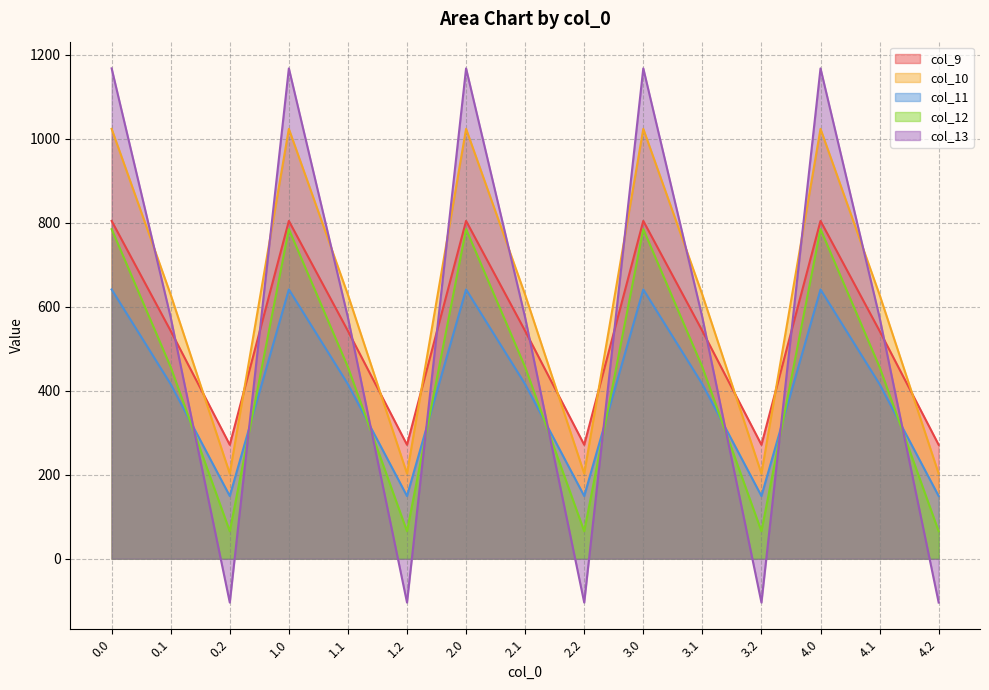

At how many categories does at least one series exceed 1134?

5